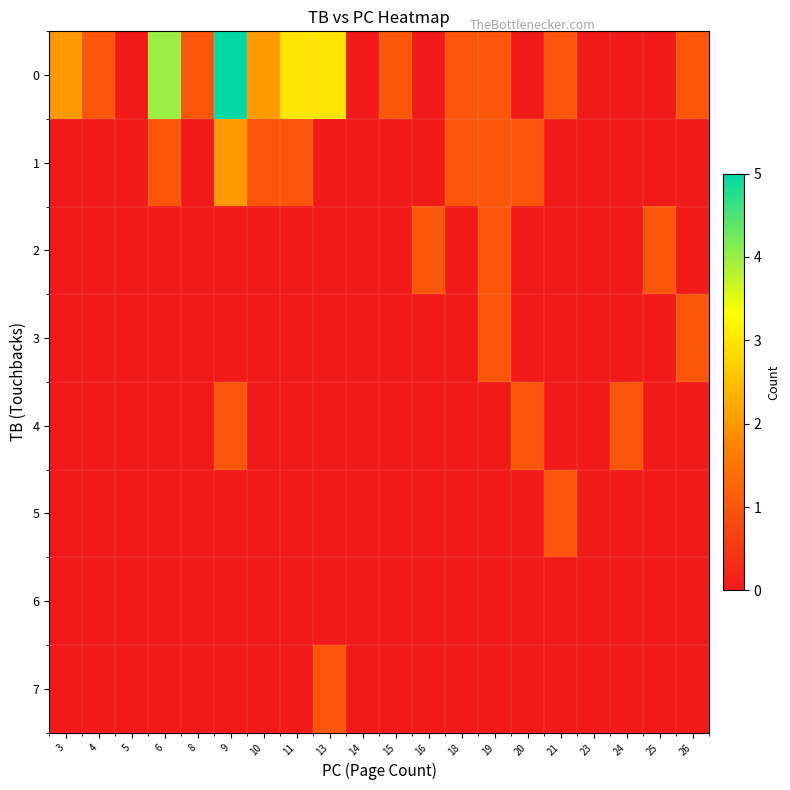

Which category has the highest value across all series?

9